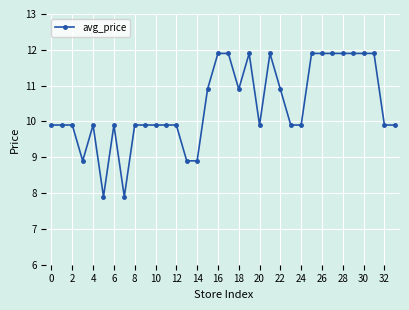

How many values exceed 9?

29